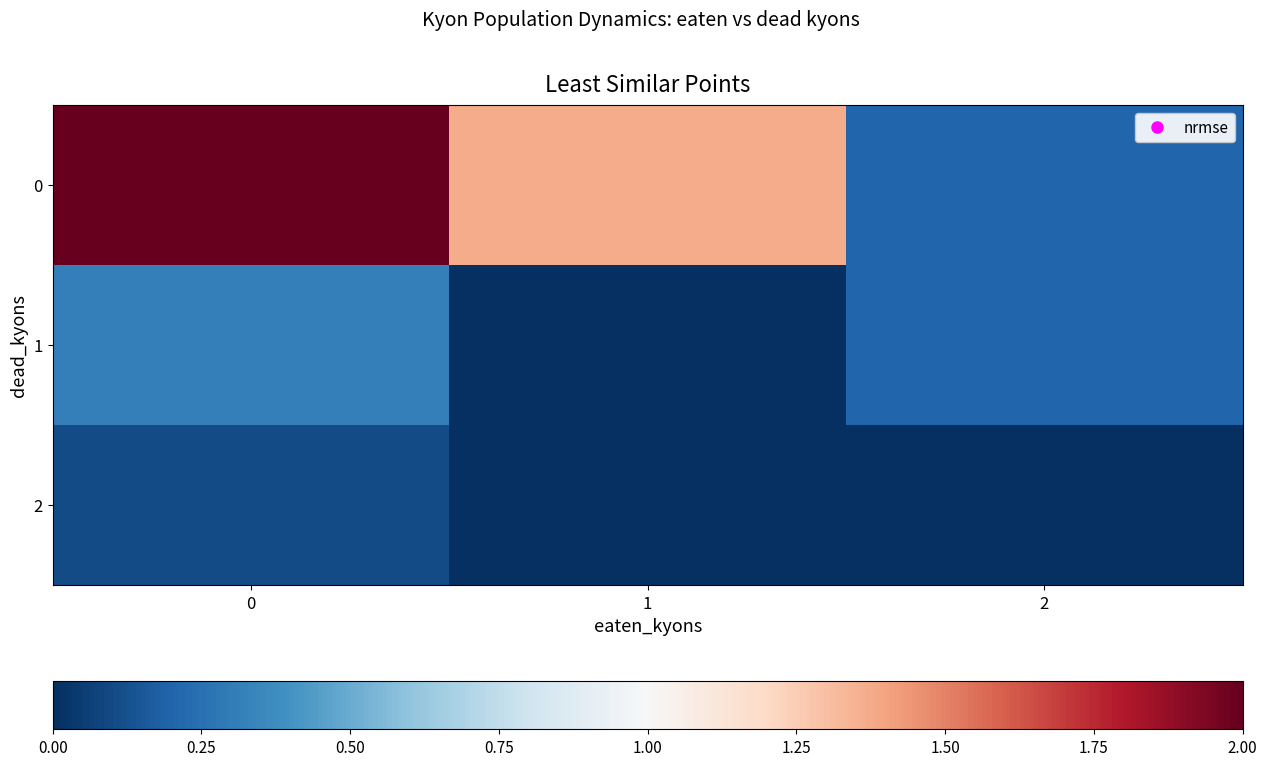

What is the difference between the highest and lowest values at 2?

0.2